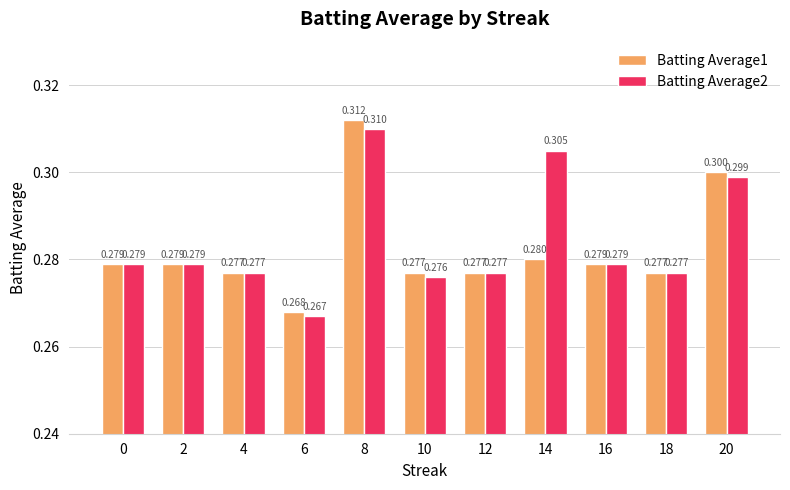

The value of Batting Average2 at 12 is 0.3. True or false?

True